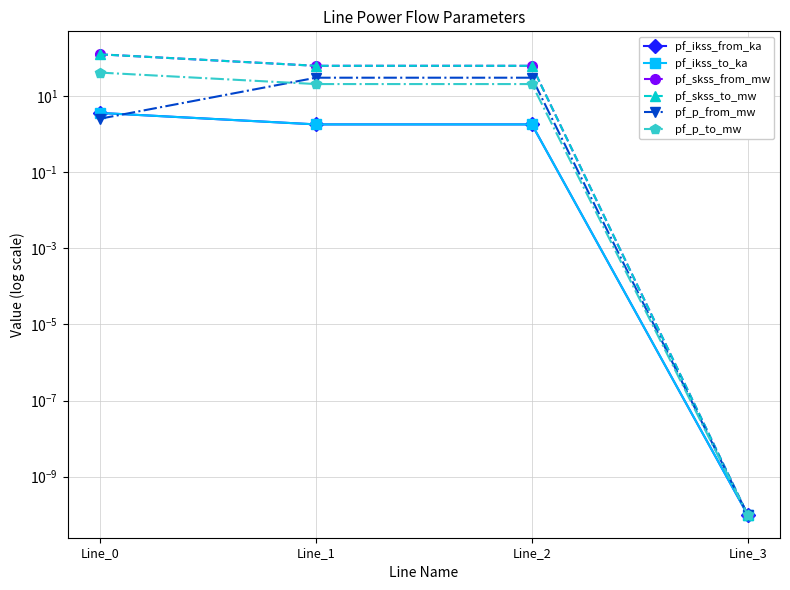

At which label does pf_ikss_from_ka first exceed 1?

Line_0